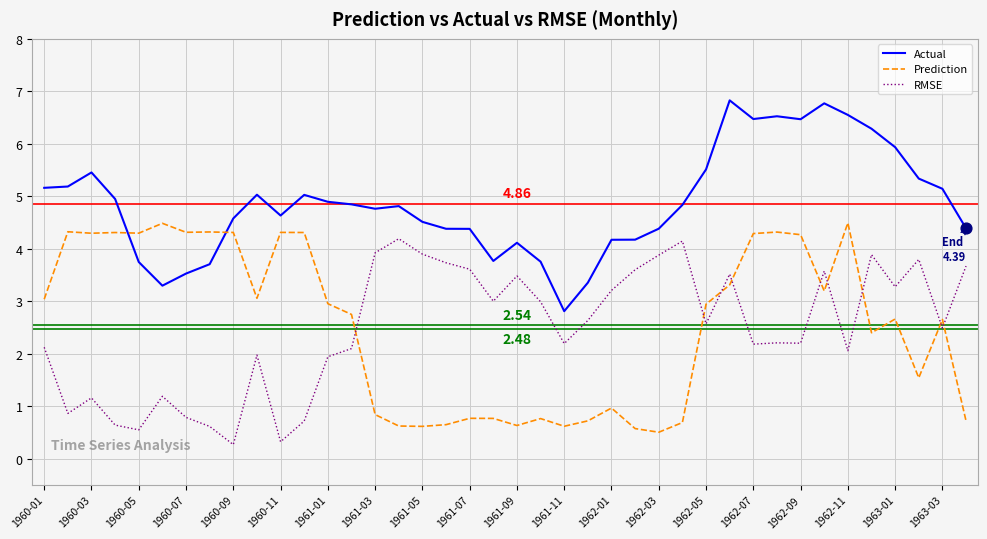

Which series has the largest total across all categories?

Actual